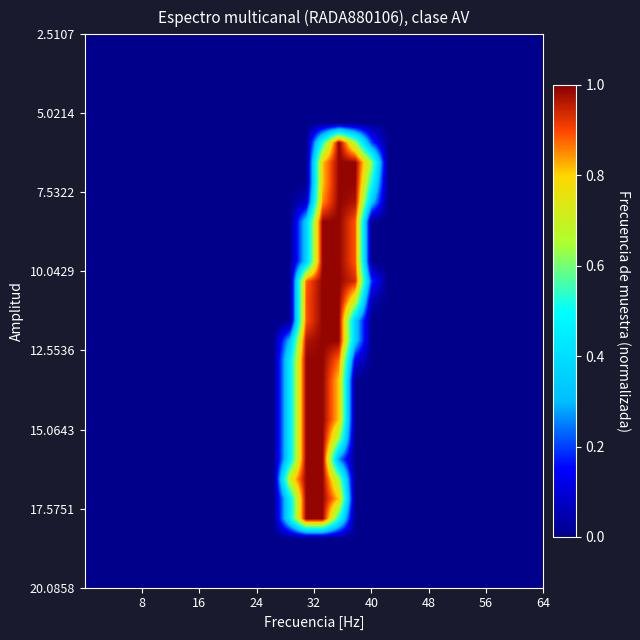

How many categories are shown in the chart?

28